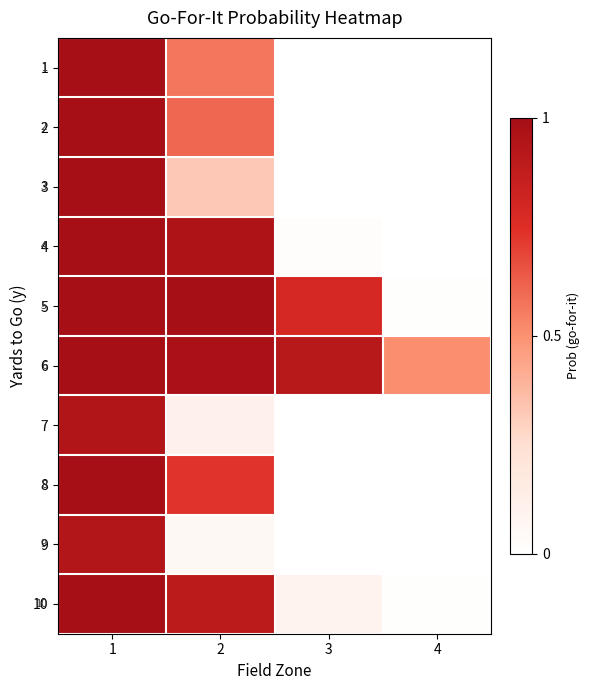

Is the value of 3 at 3 greater than the value of 9 at 2?

No